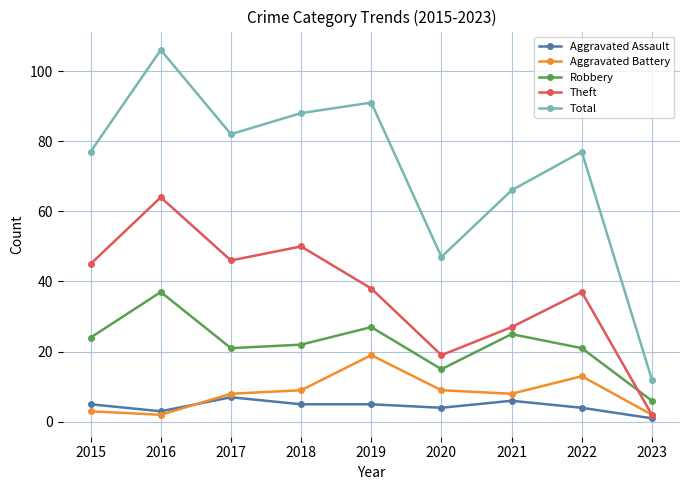

True or false: Aggravated Battery and Total cross at least once.

False